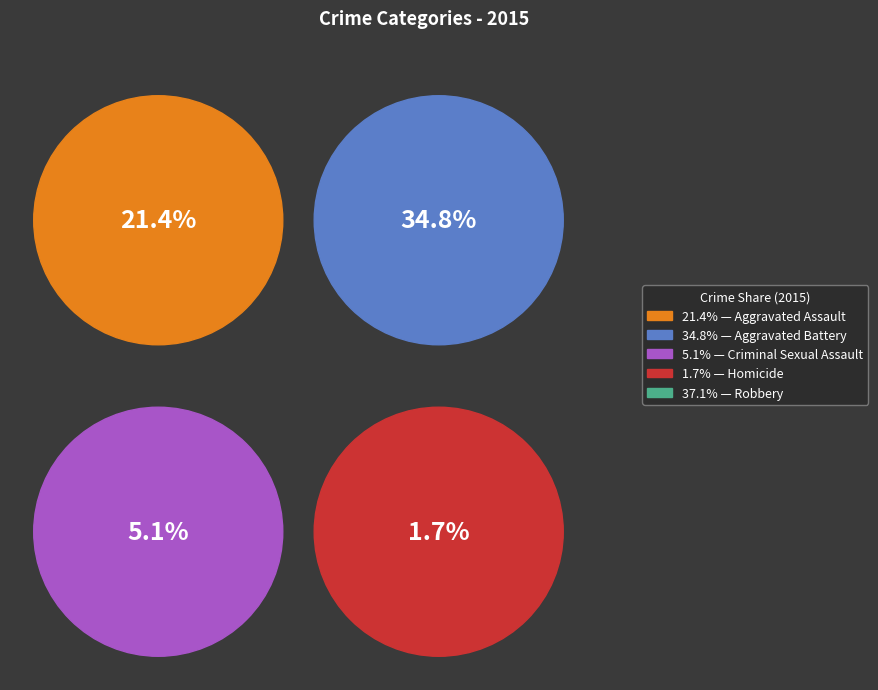

Rank the categories by value from lowest to highest.

Homicide, Criminal Sexual Assault, Aggravated Assault, Aggravated Battery, Robbery